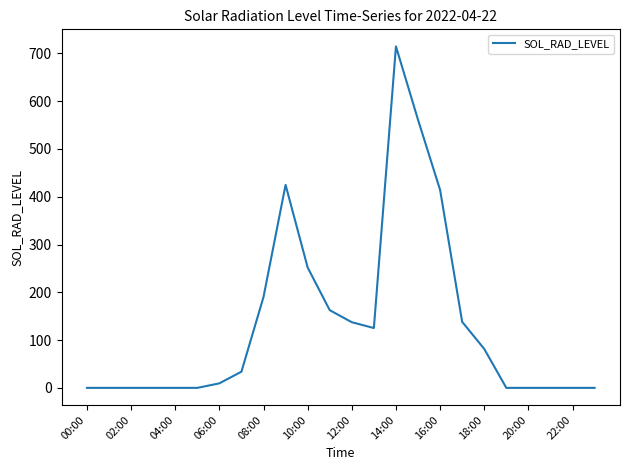

What is the maximum value shown in the chart?

714.7